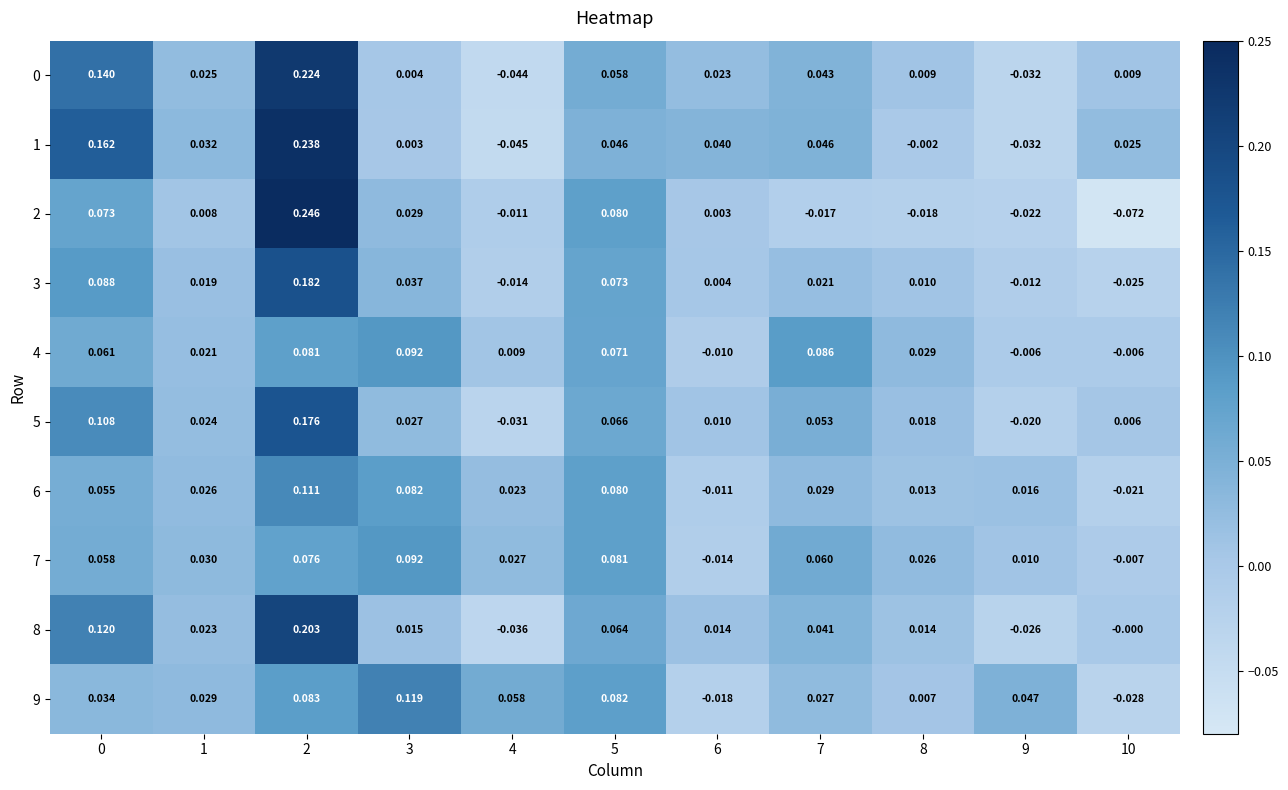

Count the number of data series in this chart.

10